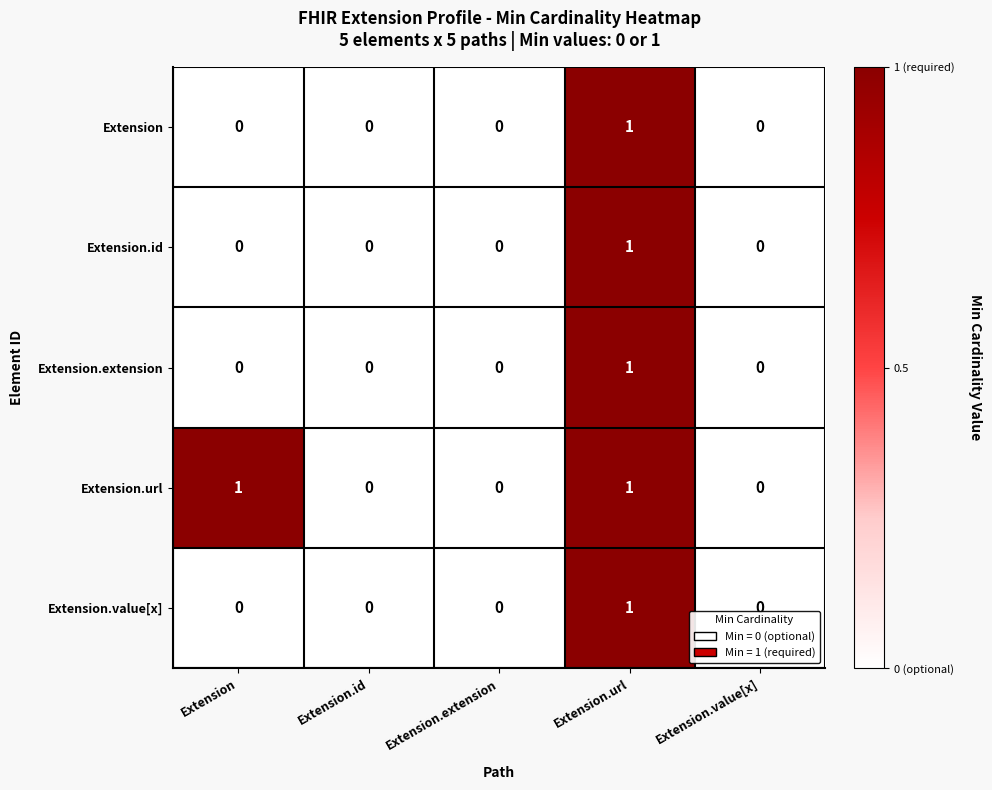

Which series has the largest total across all categories?

Extension.url